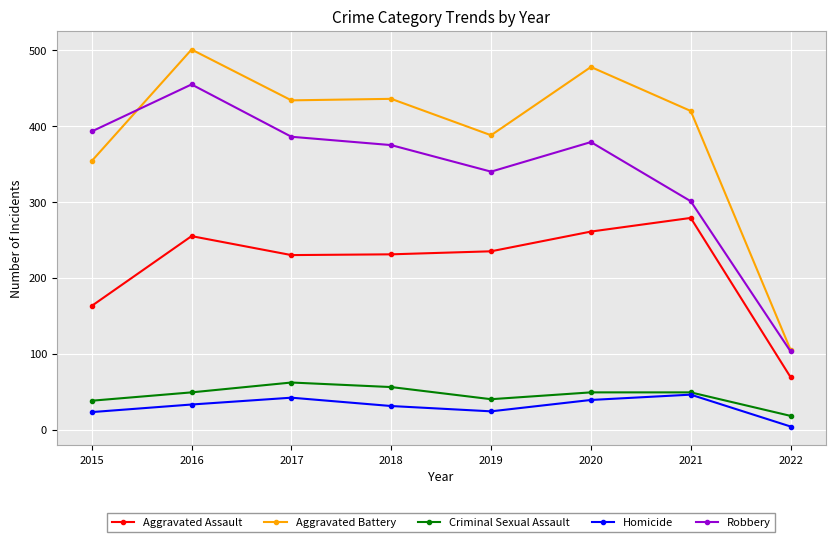

At which category is the sum across all series the highest?

2016